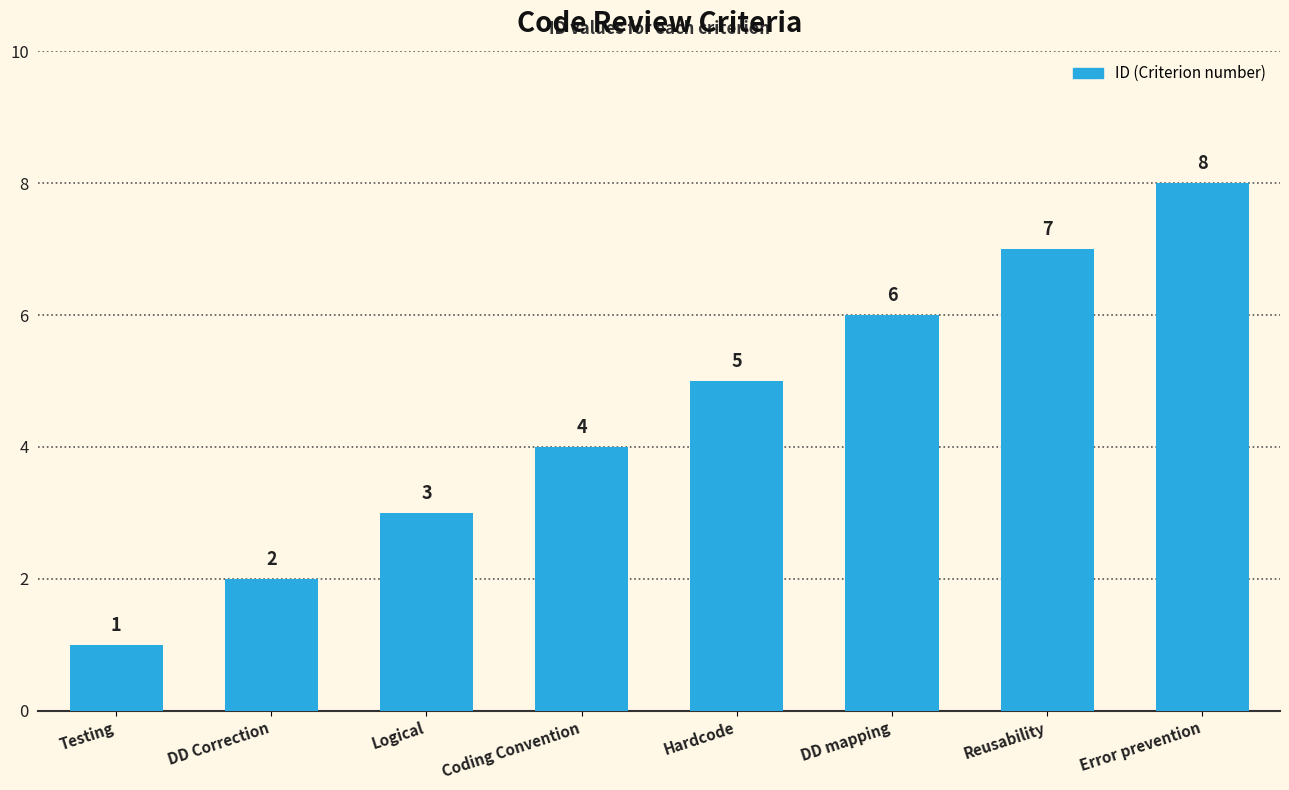

Reading right to left, what are all the values shown in this chart?

8	7	6	5	4	3	2	1